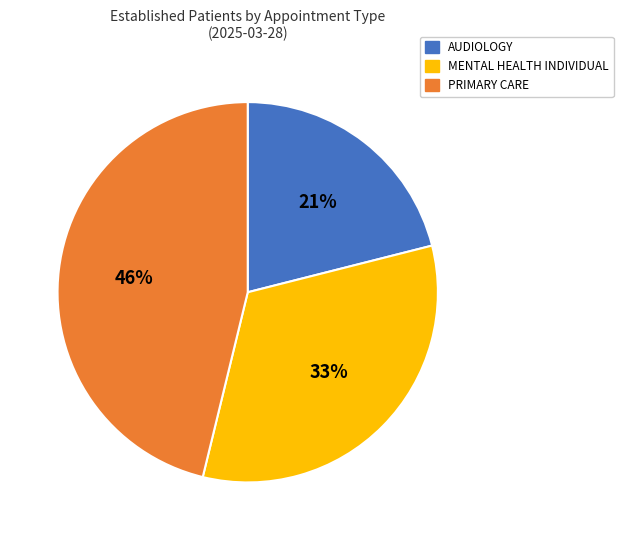

Which slice is the smallest?

AUDIOLOGY